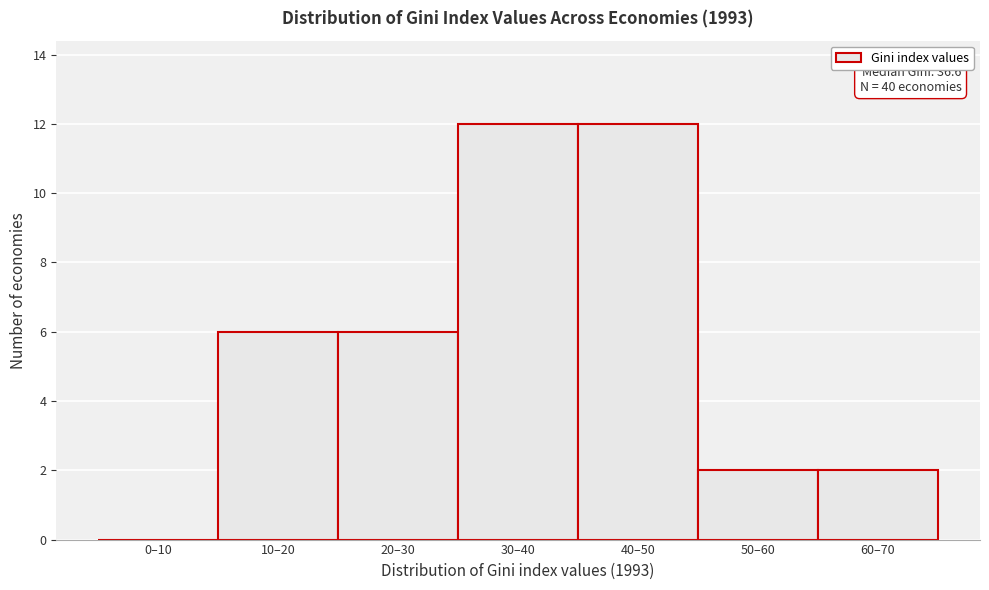

Reading right to left, transcribe all the data shown in this chart.

60–70=2	50–60=2	40–50=12	30–40=12	20–30=6	10–20=6	0–10=0